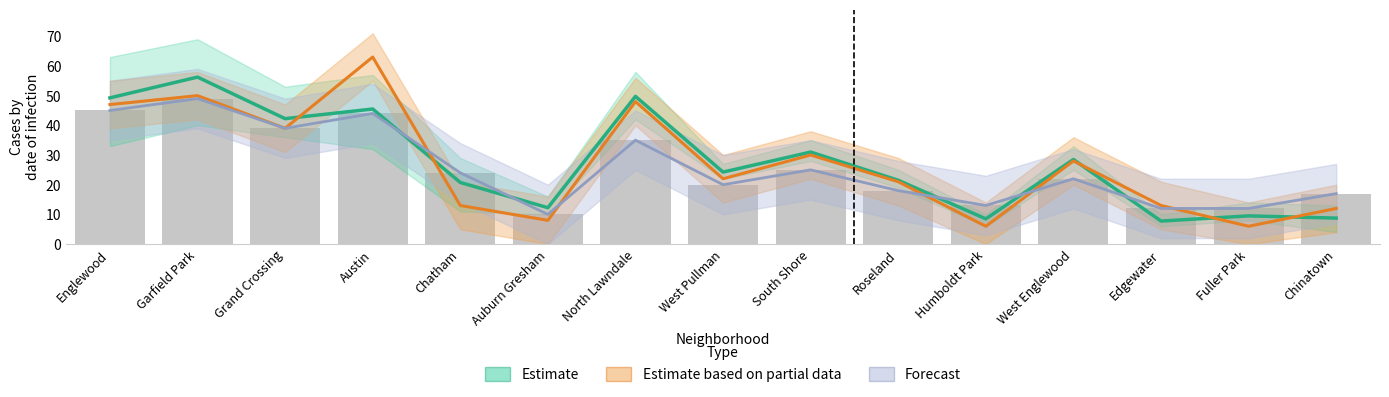

Read the Estimate based on partial data value at Garfield Park.

50.0